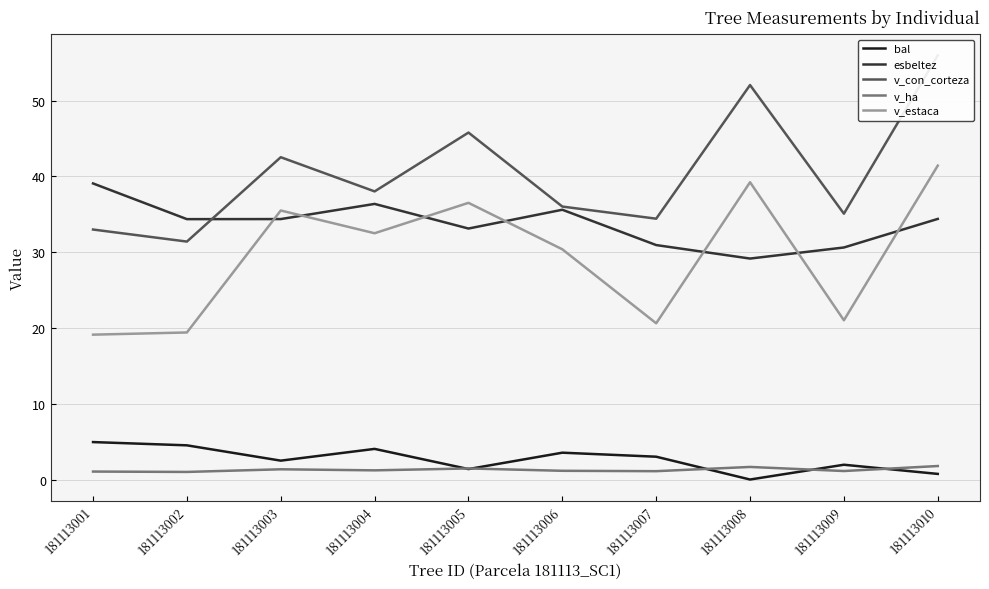

What is the total value across all series at 181113010?

134.3